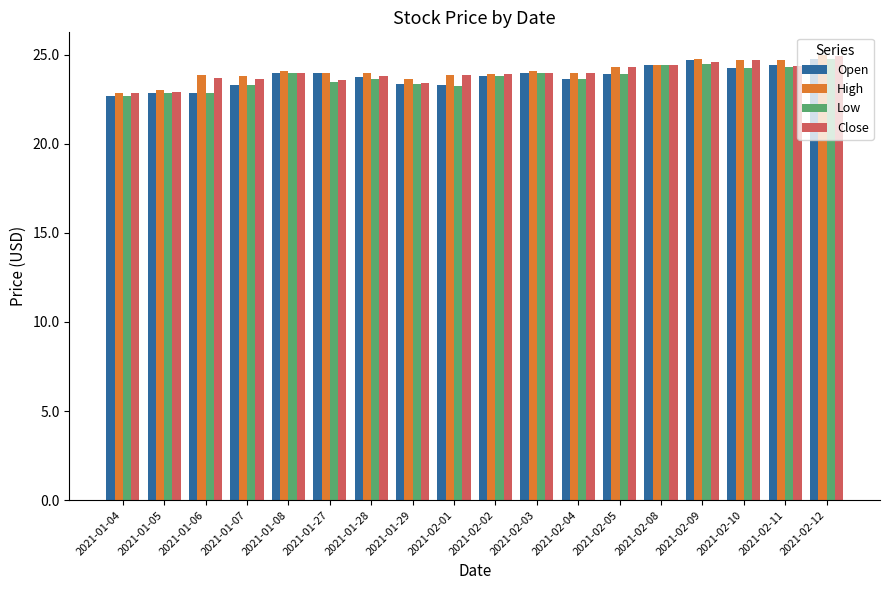

The High series shows 23.8 at 2021-02-01. True or false?

True